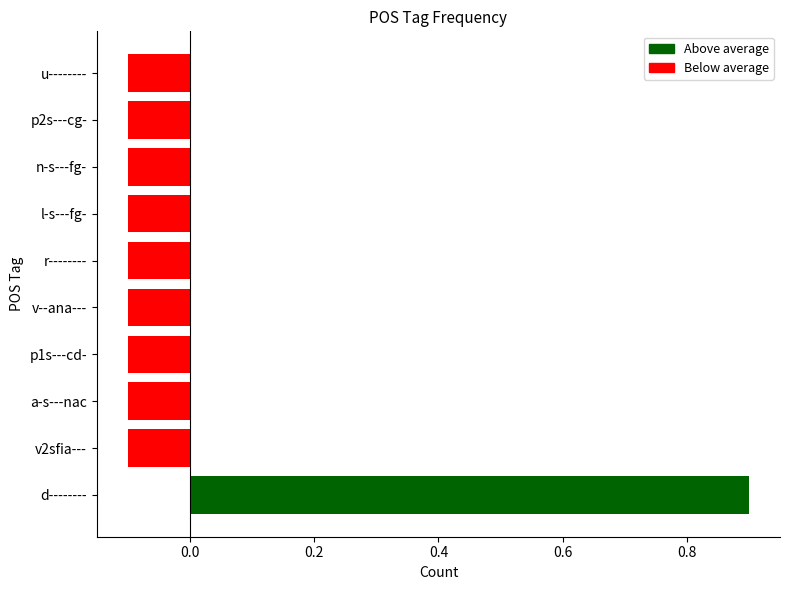

At which category does the chart reach its peak across all series?

d--------